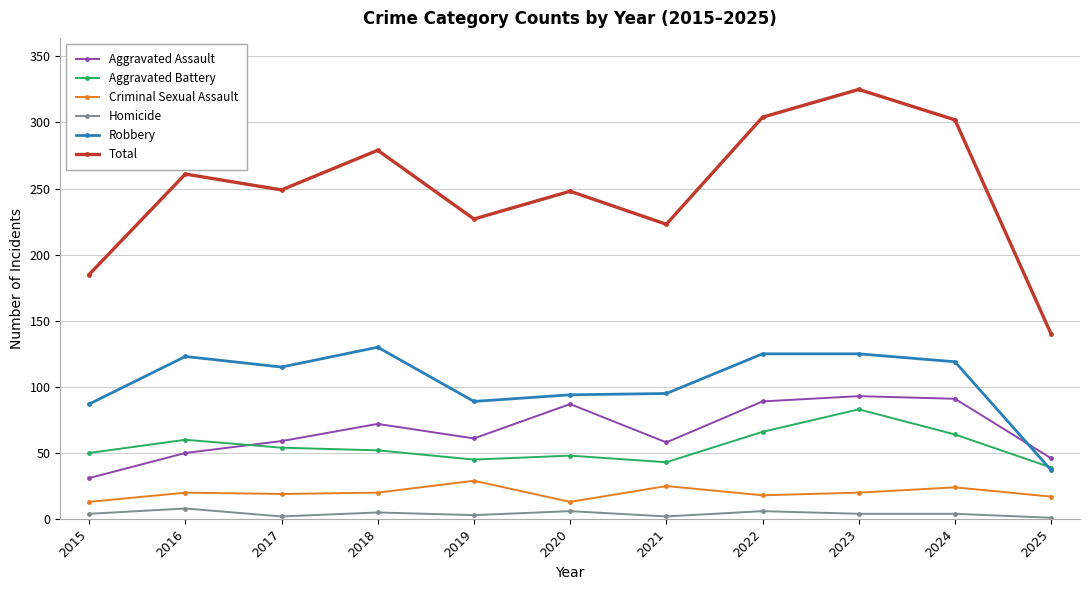

Count the number of categories in the chart.

11